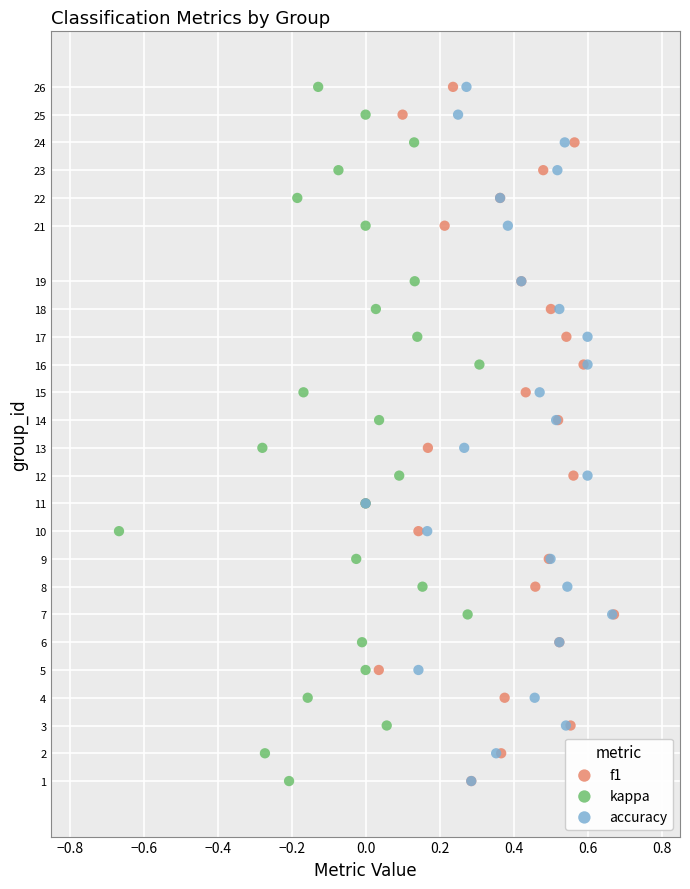

What are all the series names shown in the legend?

f1, kappa, accuracy